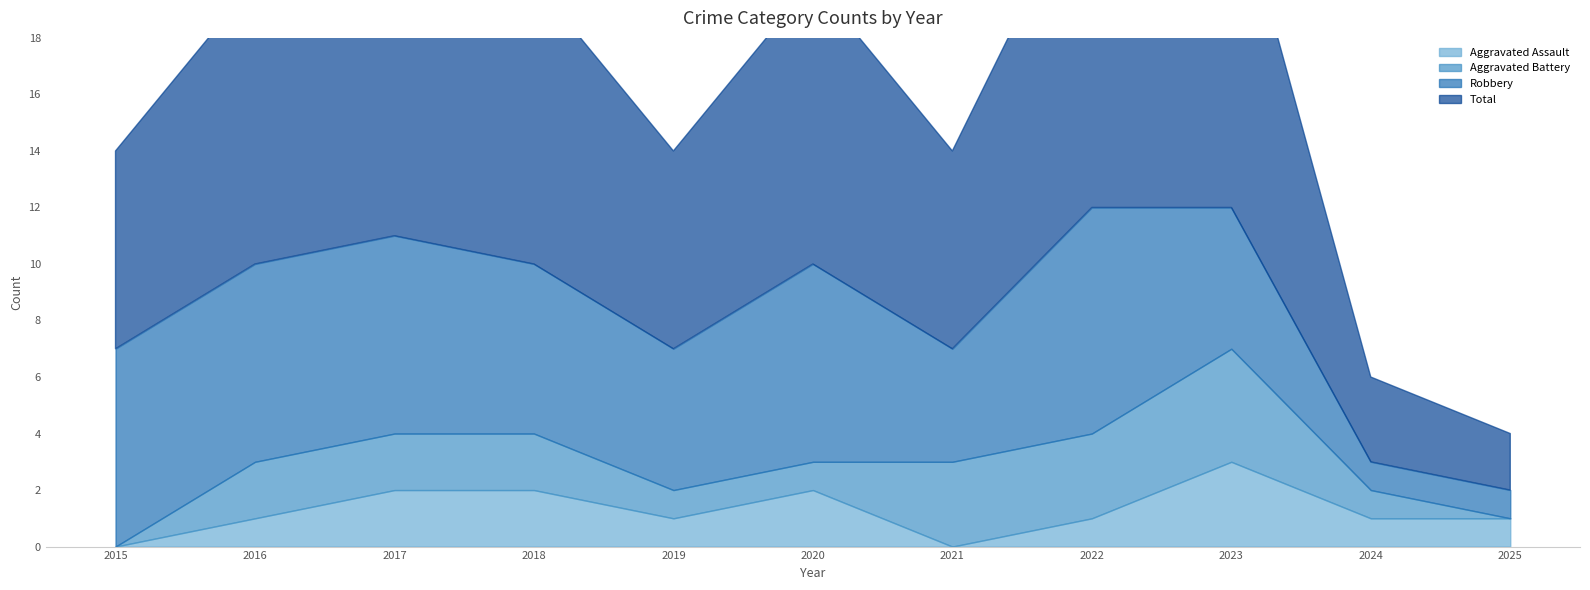

At which label does Aggravated Assault first exceed 1?

2017